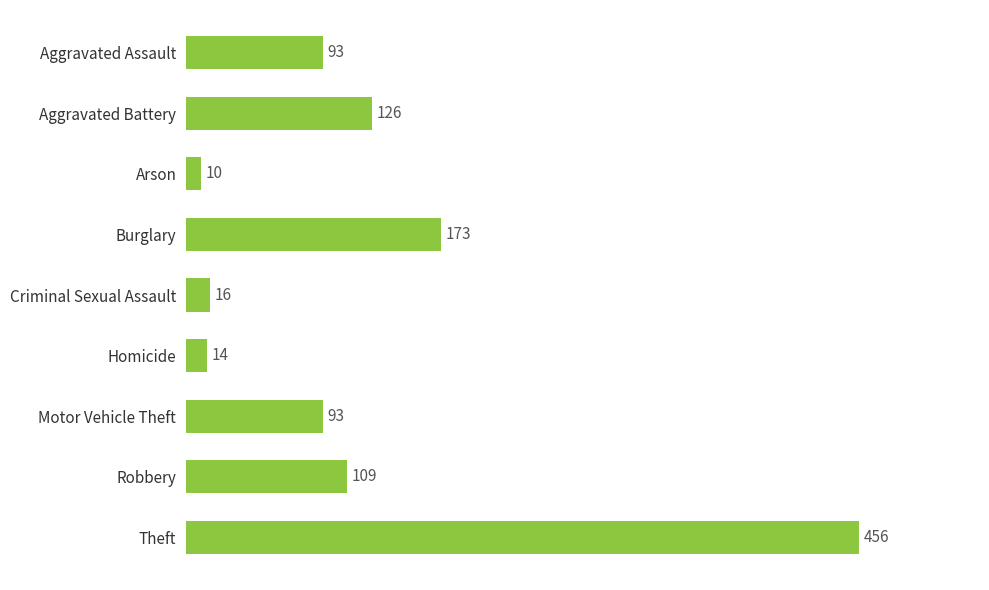

The chart shows a value of 173 at Burglary. True or false?

True